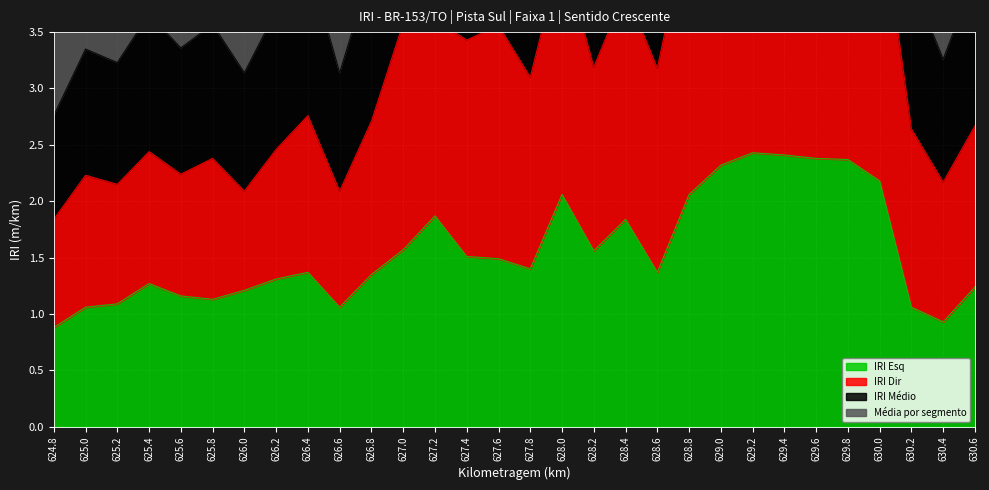

What is the label of the 4th point from the right?

630.0